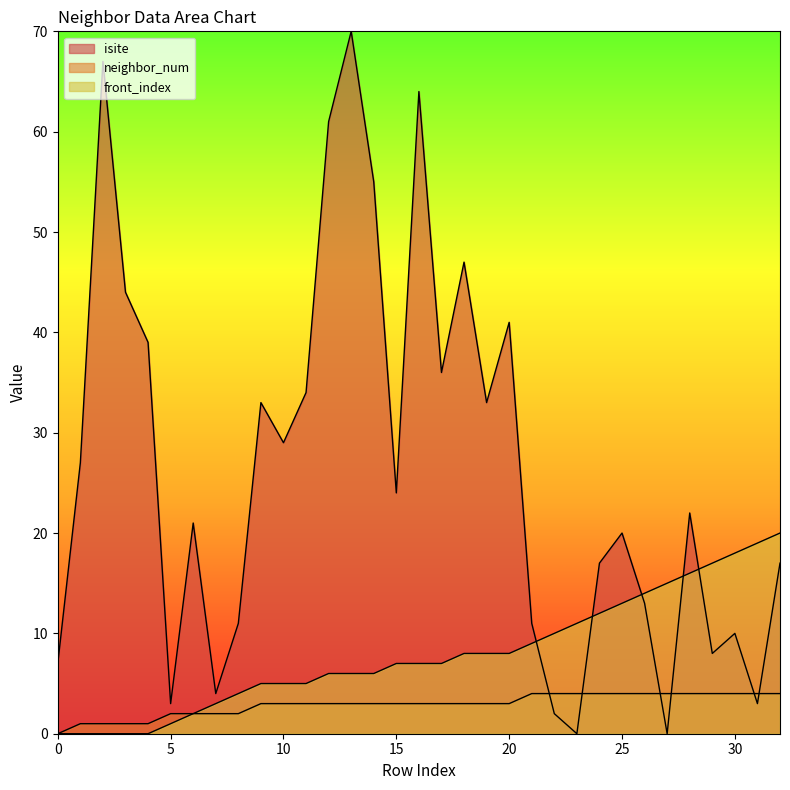

List the series in order of their peak value, lowest first.

neighbor_num, front_index, isite